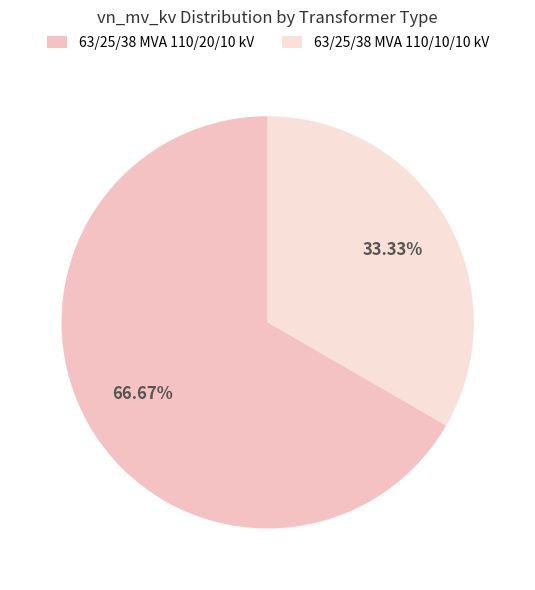

Does any single category account for the majority?

Yes